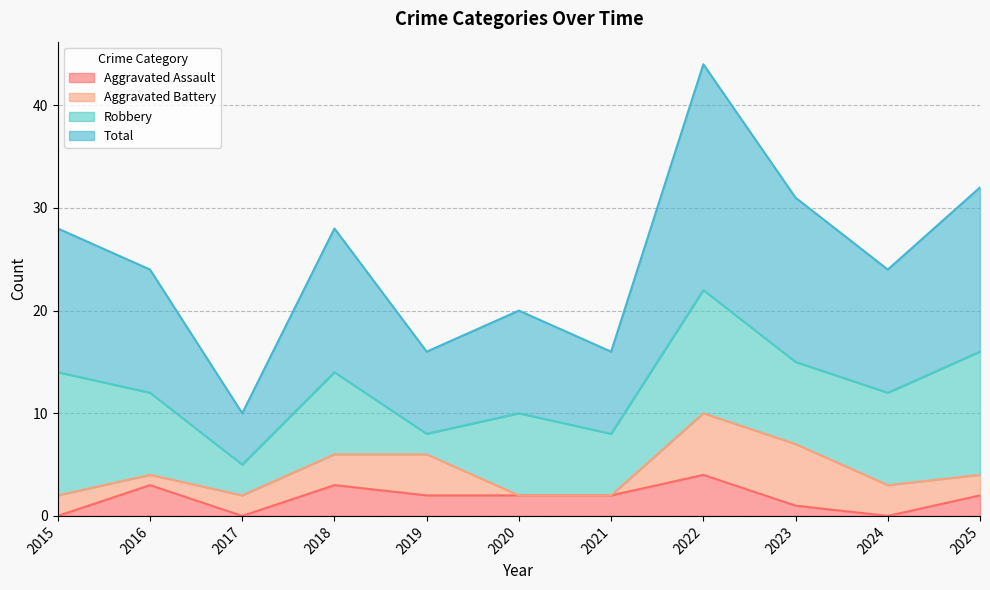

At which label does Aggravated Assault reach its peak?

2022